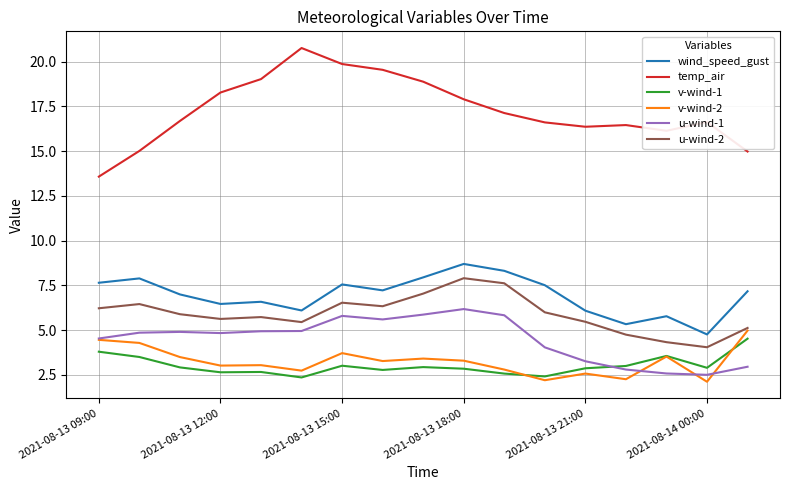

Which series has the largest total across all categories?

temp_air